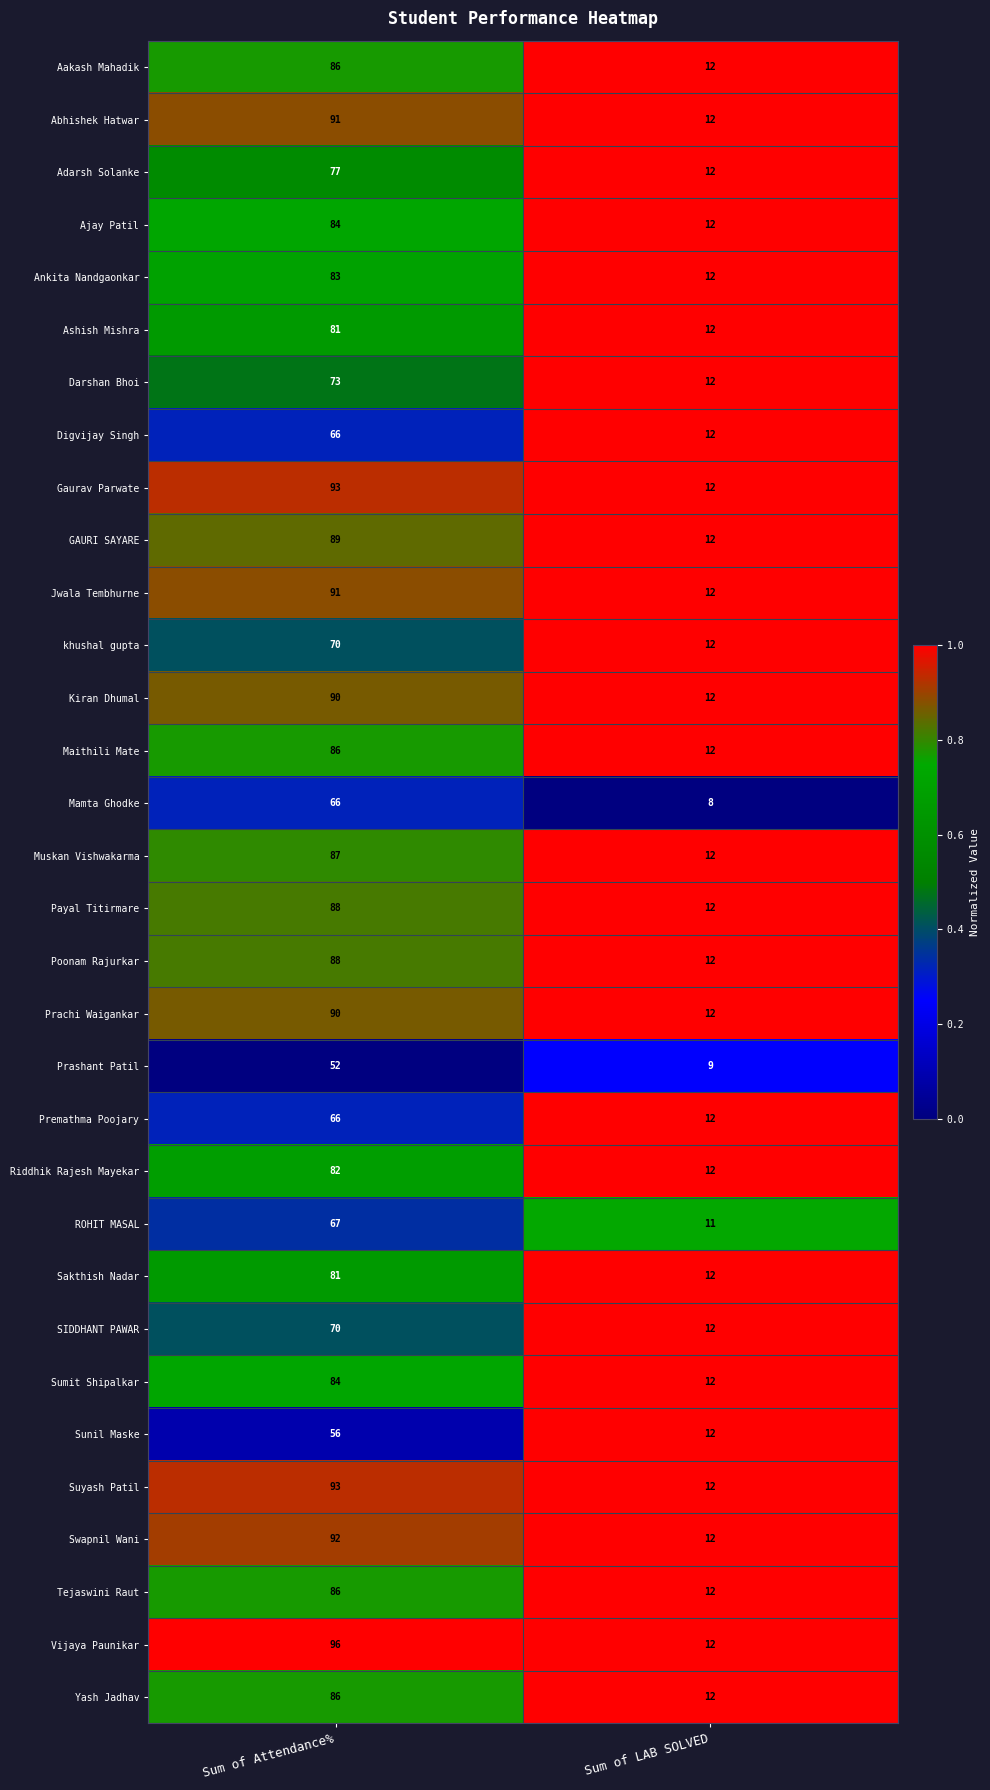

Which label corresponds to the smallest value in the chart?

Sum of LAB SOLVED